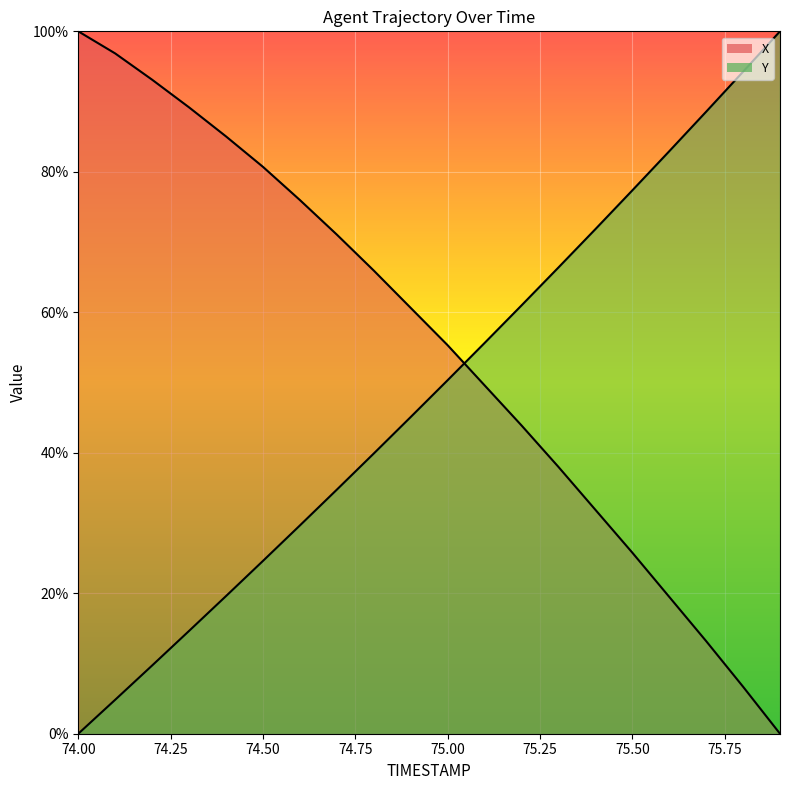

What is the difference between the X values at 75.0 and 75.4?

23.4